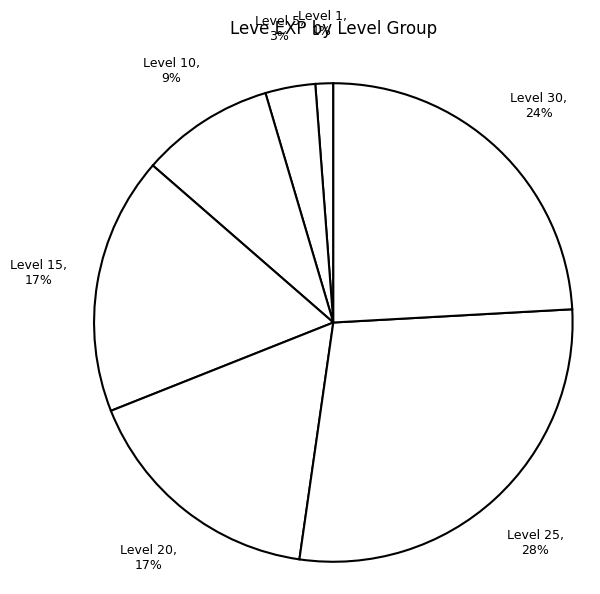

What percentage is the Level 10 slice, to the nearest percent?

9%